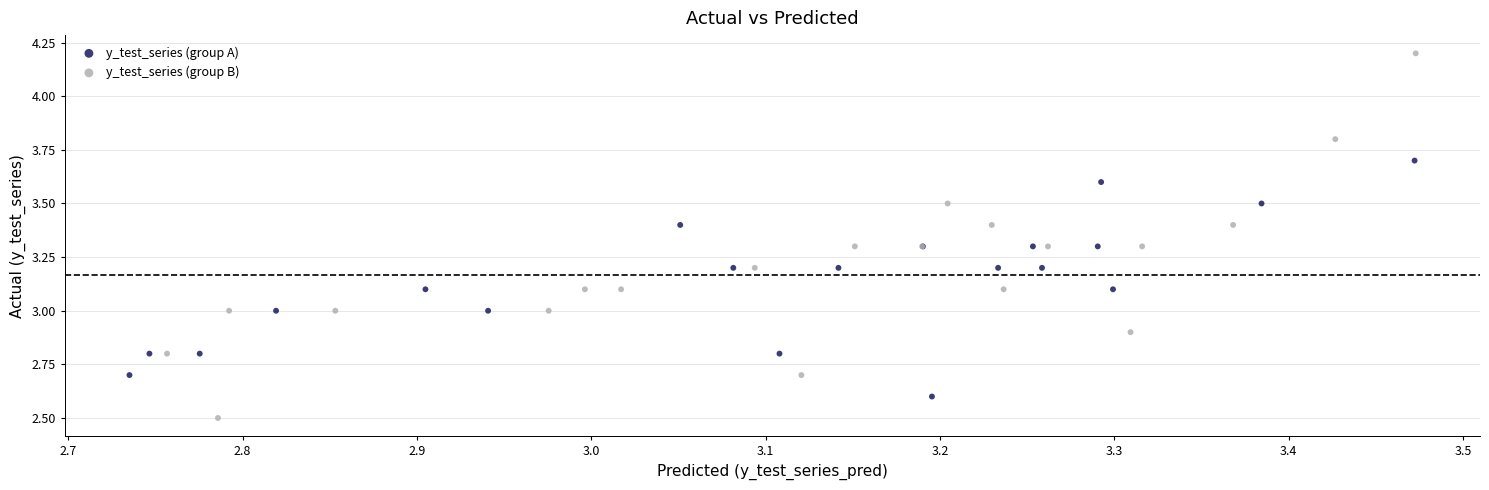

Which series has the largest Y range (max minus min)?

y_test_series (group B)